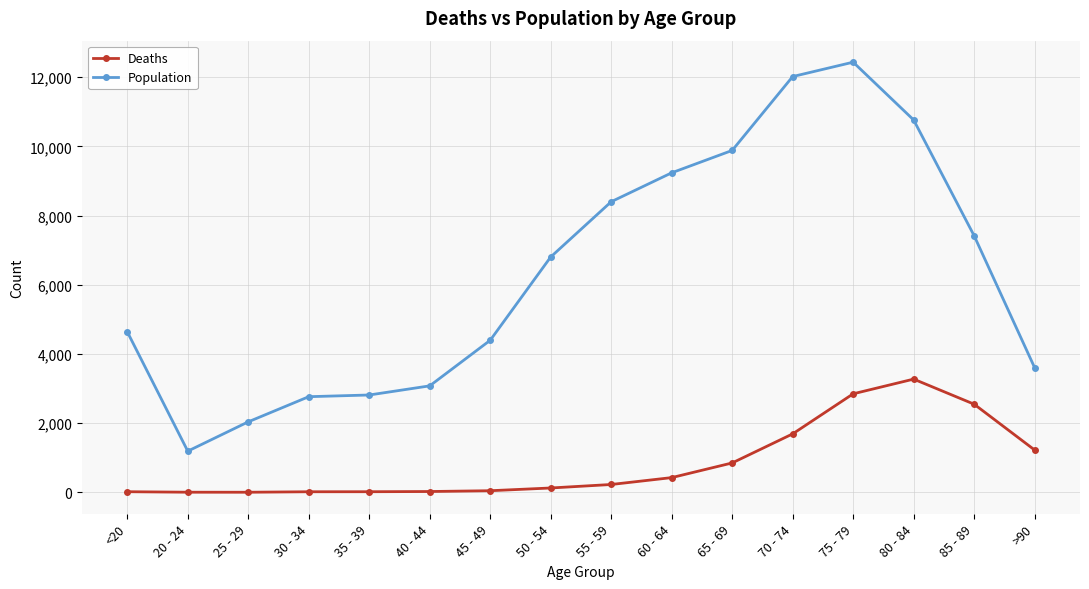

At which category does Population reach its first local valley?

20 - 24